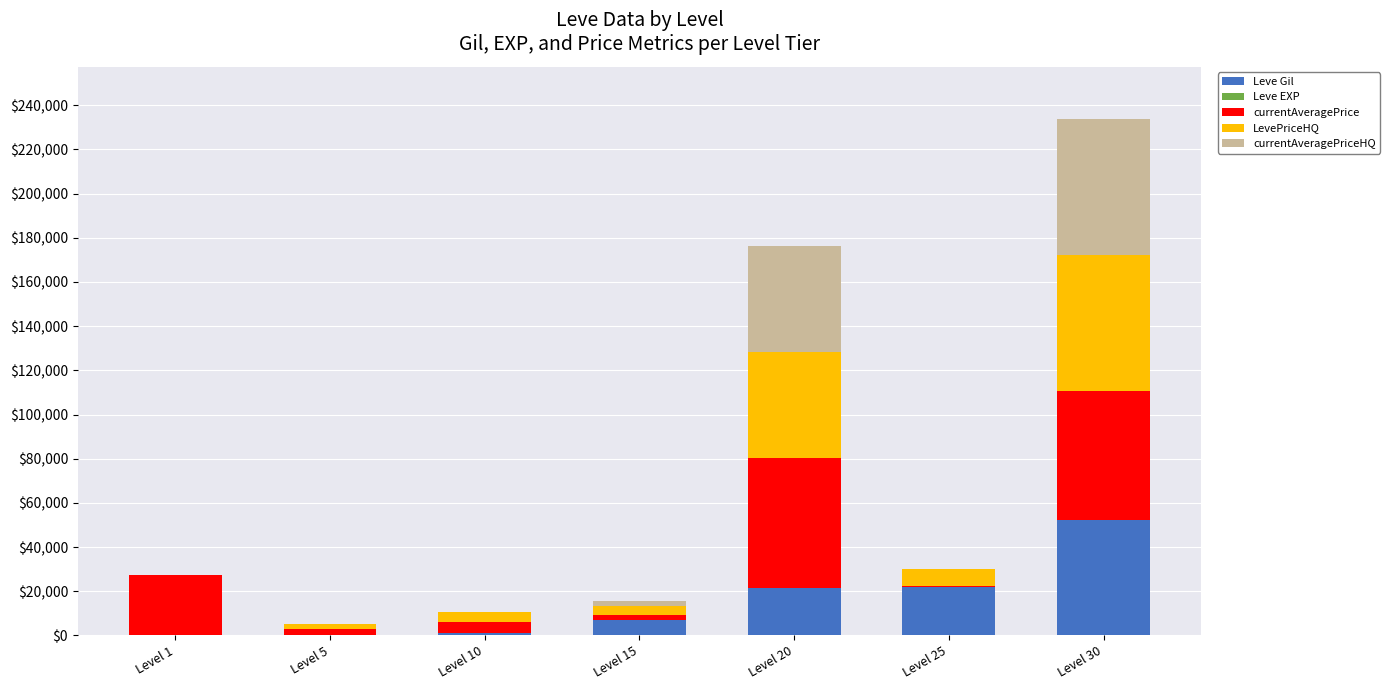

The value of Leve Gil at Level 20 is 37898. True or false?

False